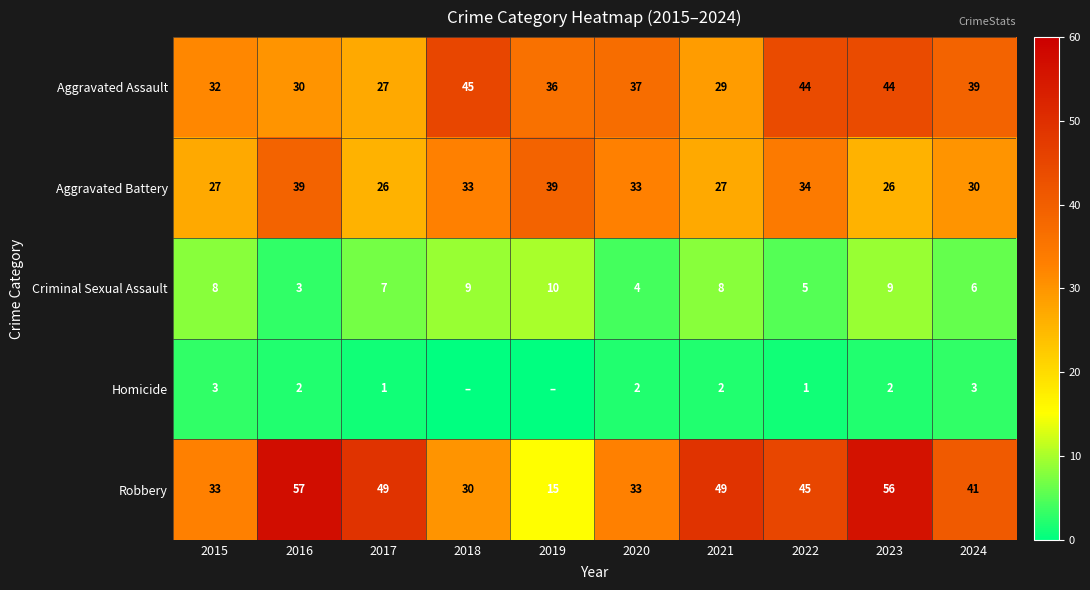

Rank the series at 2022 from highest to lowest value.

Robbery, Aggravated Assault, Aggravated Battery, Criminal Sexual Assault, Homicide